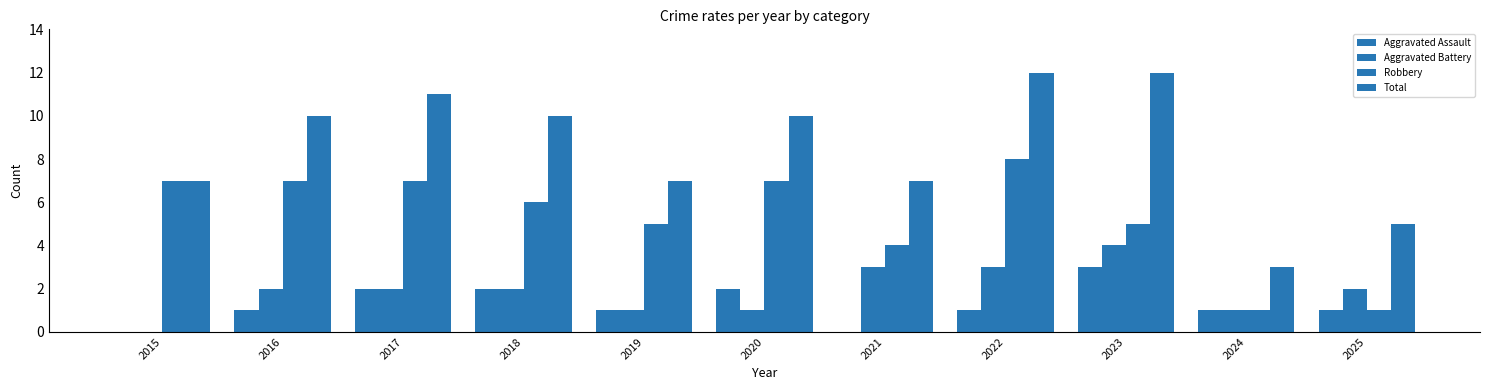

Are the bars horizontal?

No